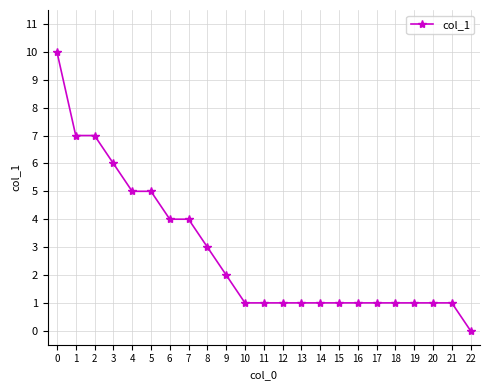

Does the chart have visible grid lines?

Yes